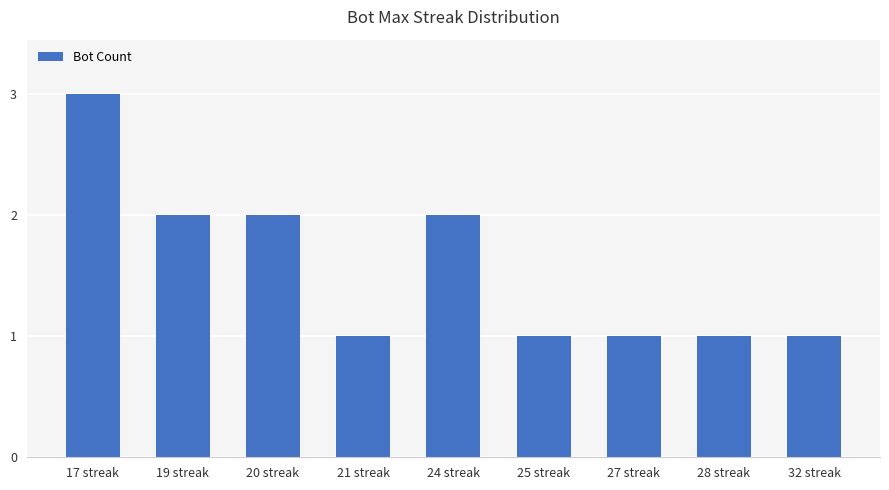

At which category does the chart reach its peak across all series?

17 streak